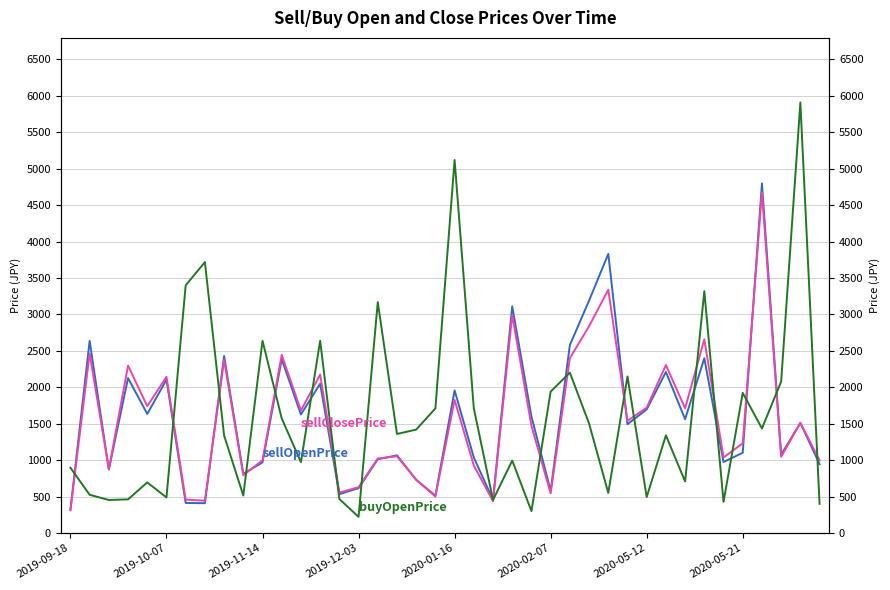

The value of sellOpenPrice at 14 is 868.7. True or false?

False